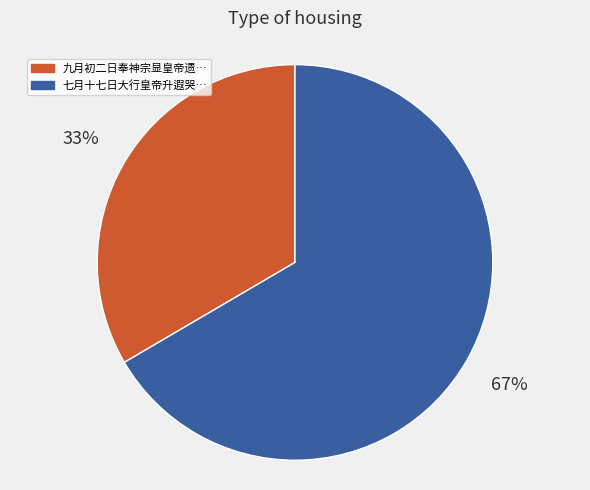

To the nearest percent, what is the average slice percentage?

50%